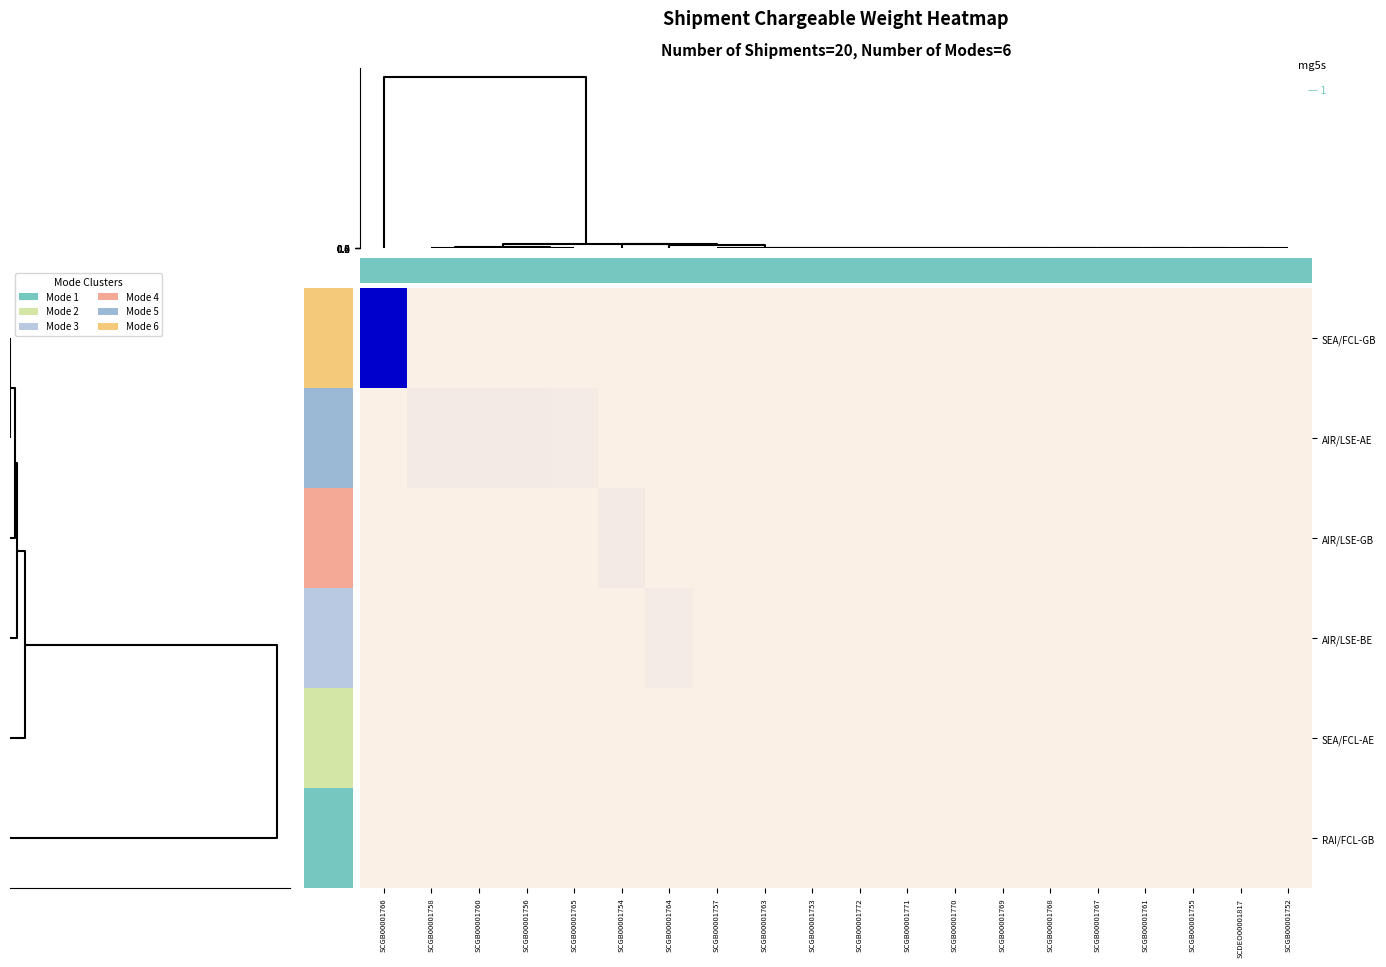

How many distinct data groups are displayed?

6